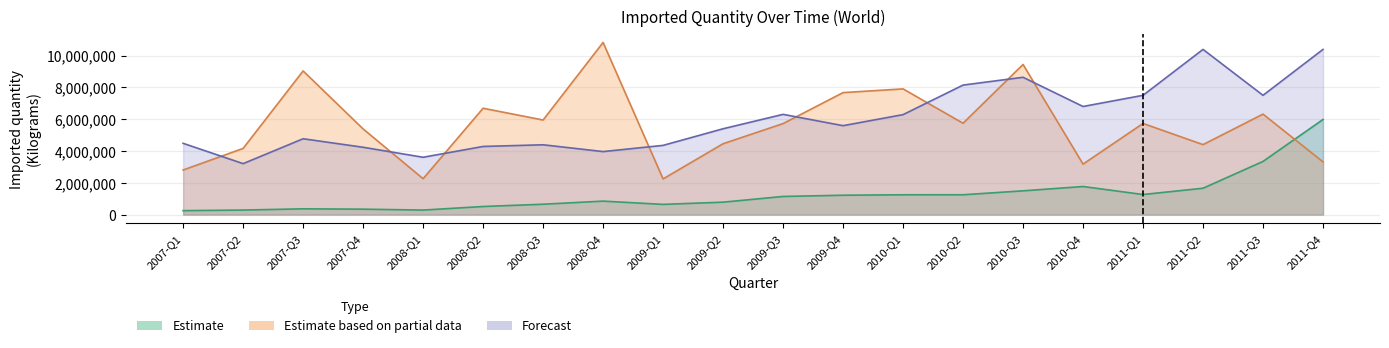

What is the difference between the maximum and second lowest values in the Forecast series?

6785859